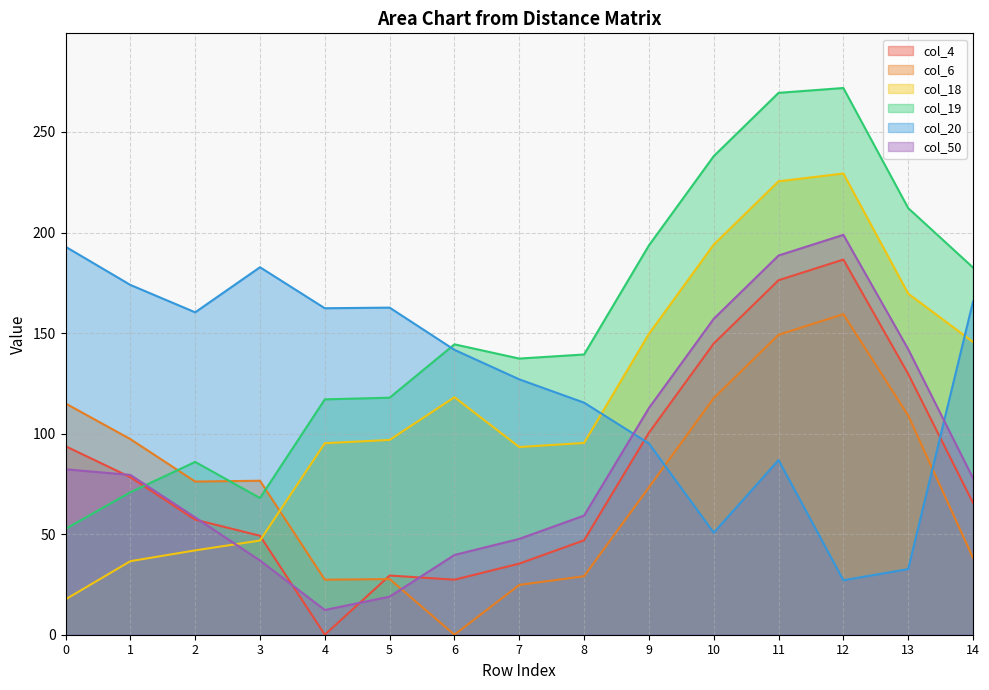

At 1, list the series in order from largest to smallest.

col_20, col_6, col_50, col_4, col_19, col_18